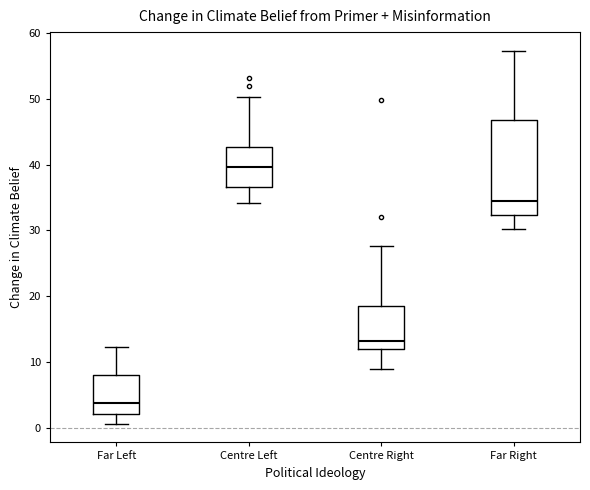

Which box has the lowest median line?

Far Left